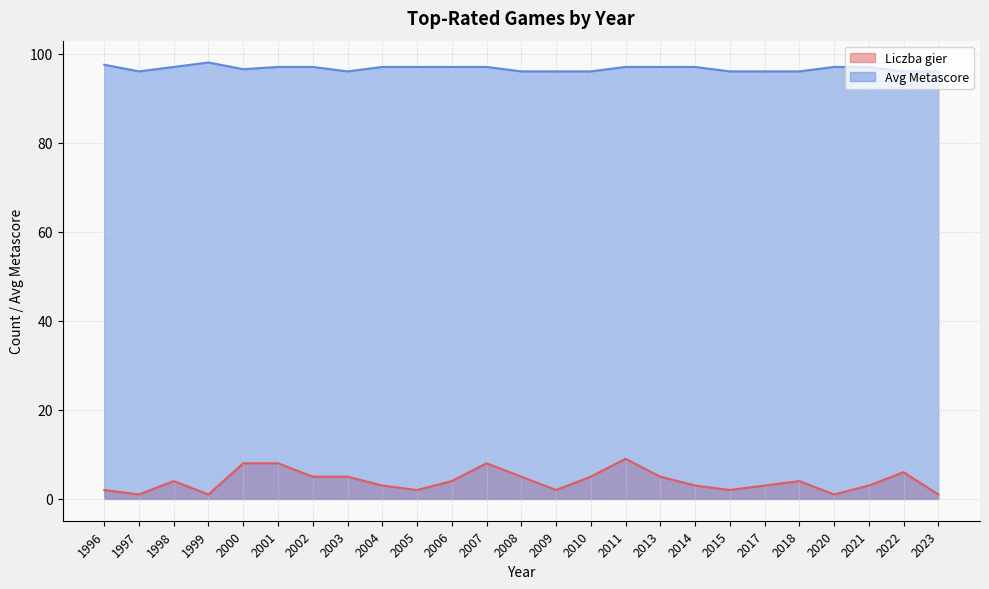

Where does the Liczba gier series first go above 4?

2000